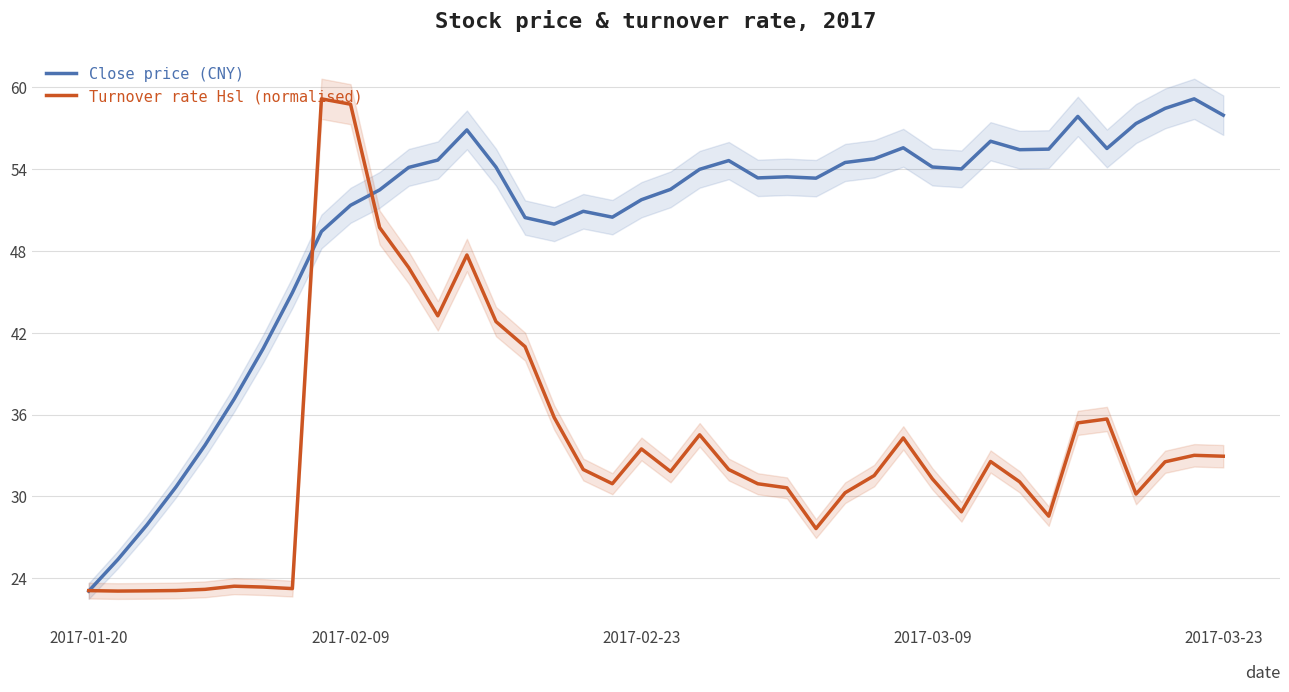

Is it true that Turnover rate Hsl (normalised) equals 32.9 at 2017-03-23?

True